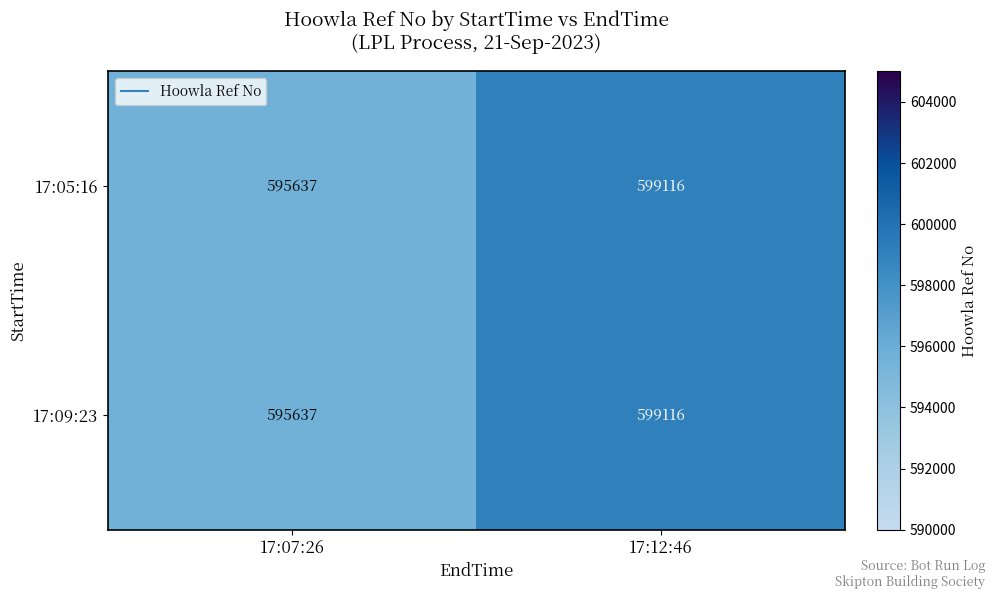

The 17:05:16 series shows 414263 at 17:12:46. True or false?

False